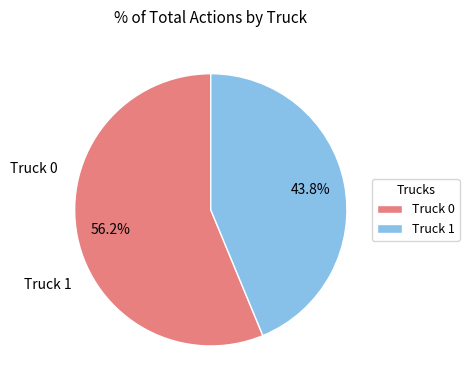

Which category accounts for the majority?

Truck 0